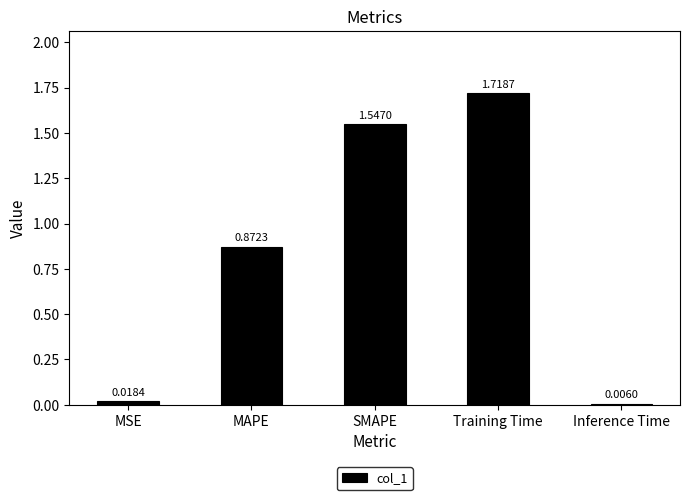

Where is the data nearest to the value 0?

Inference Time